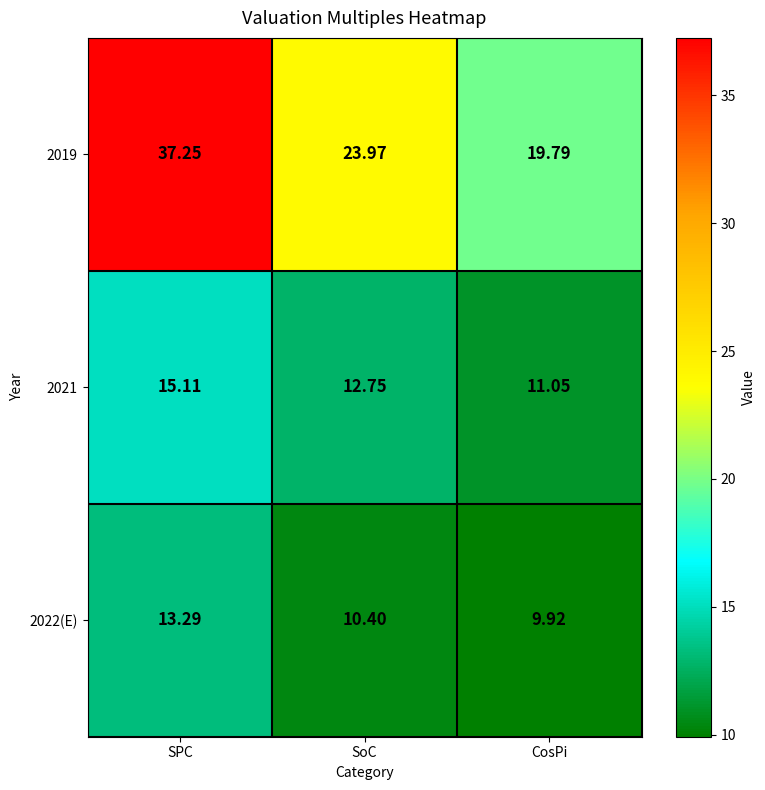

Which series has the largest range (max minus min)?

2019